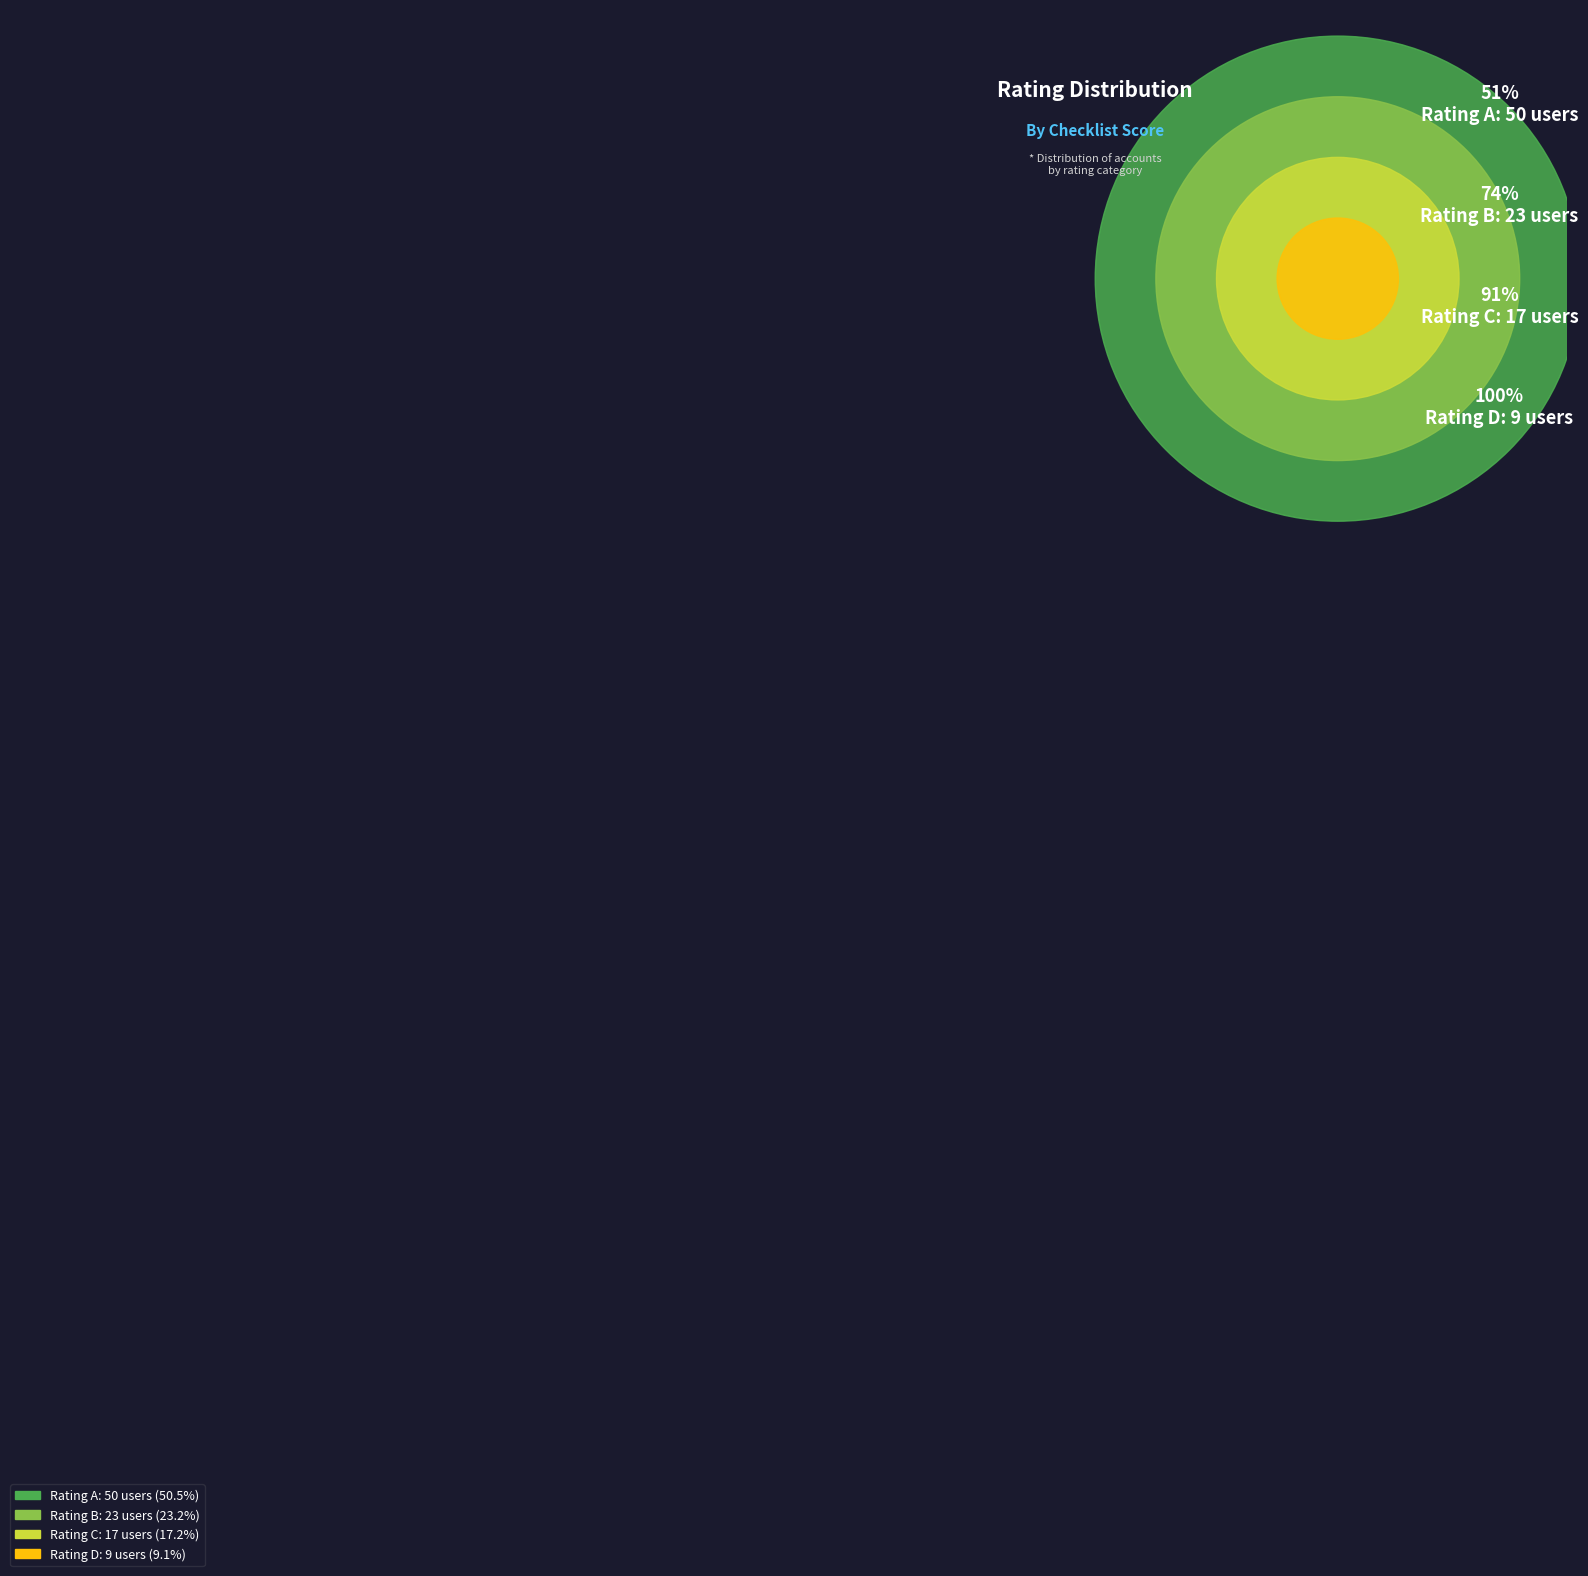

Rank the categories by value from lowest to highest.

D, C, B, A